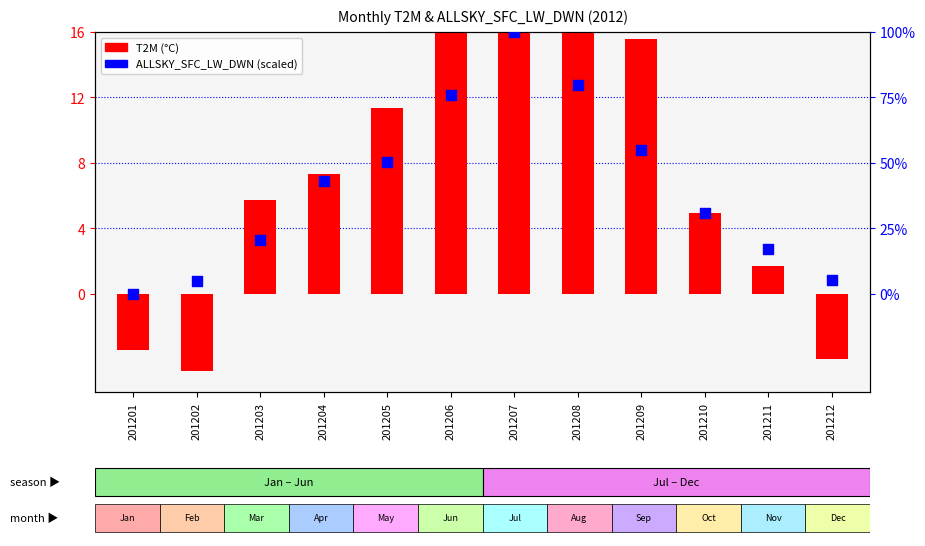

At how many categories does at least one series exceed 23?

1